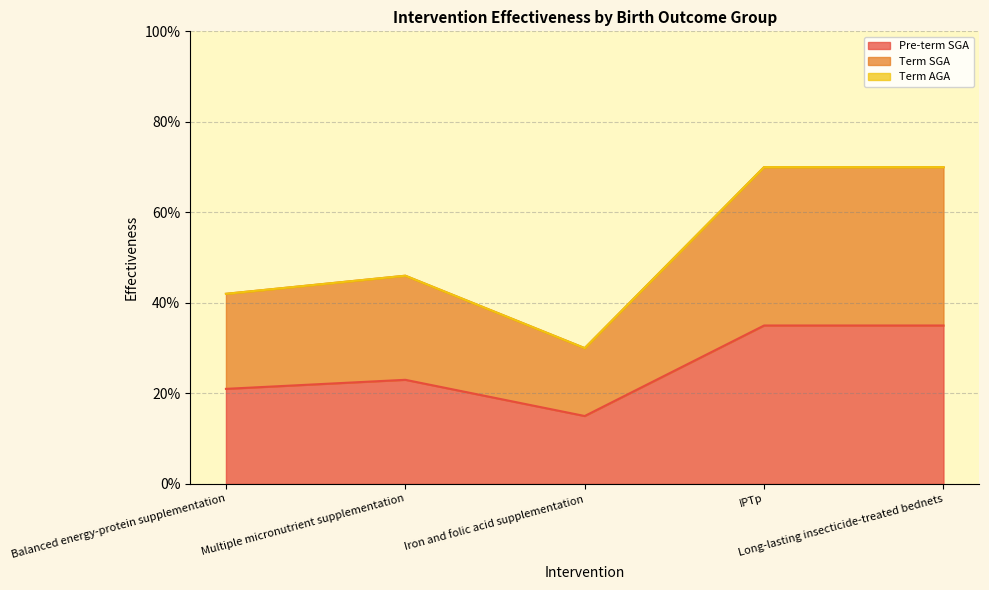

What is the spread (max minus min) of values at Iron and folic acid supplementation?

0.1